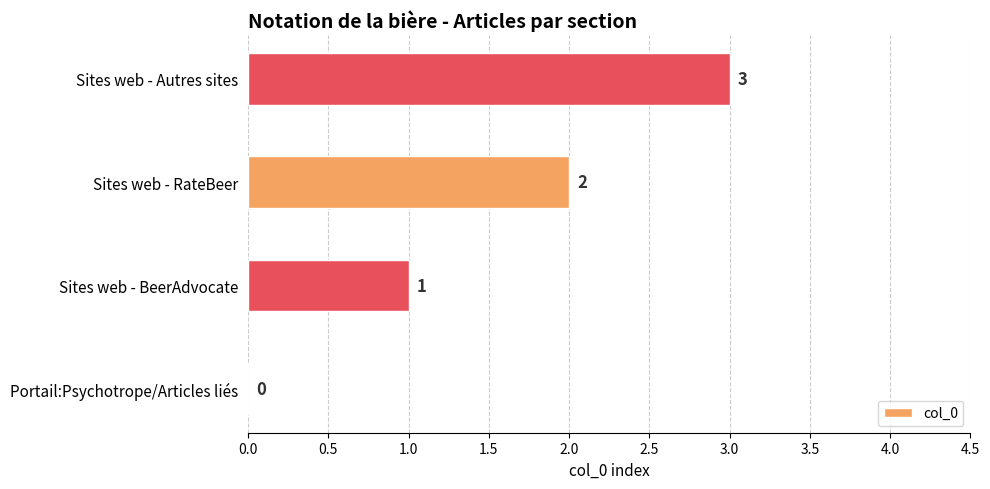

True or false: the data shows 3 at Sites web - RateBeer.

False